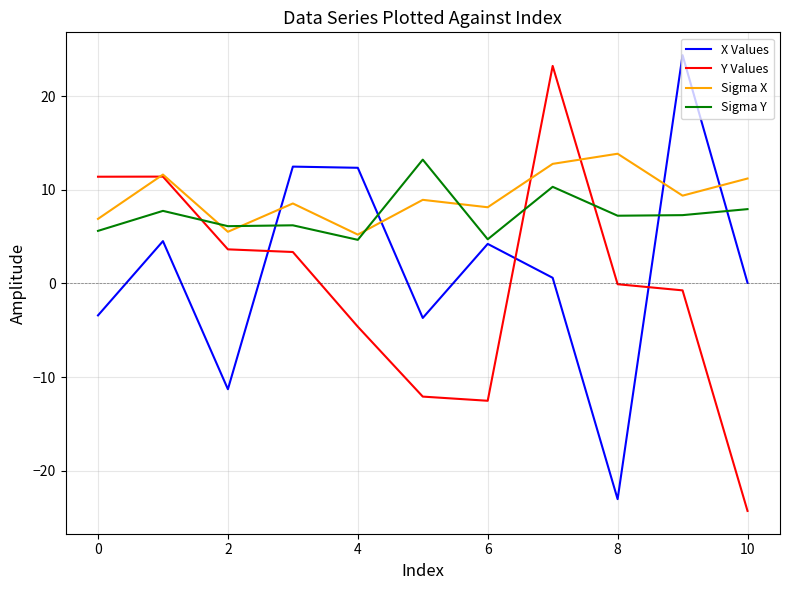

True or false: X Values and Y Values cross at least once.

True